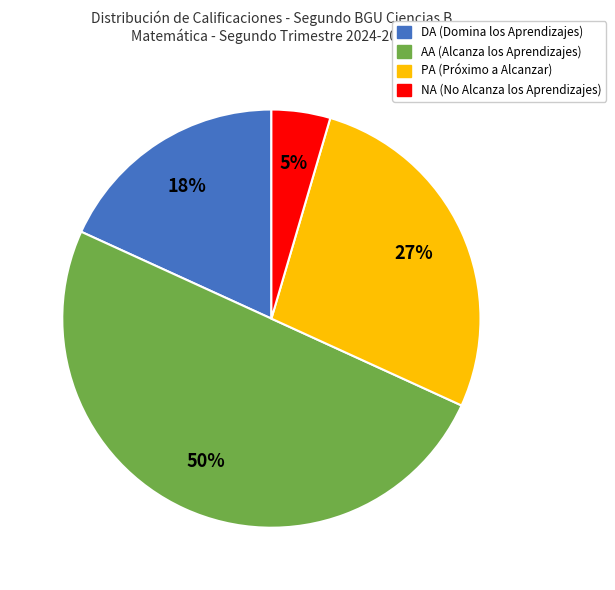

The NA (No Alcanza los Aprendizajes) slice represents 10% of the pie. True or false?

False